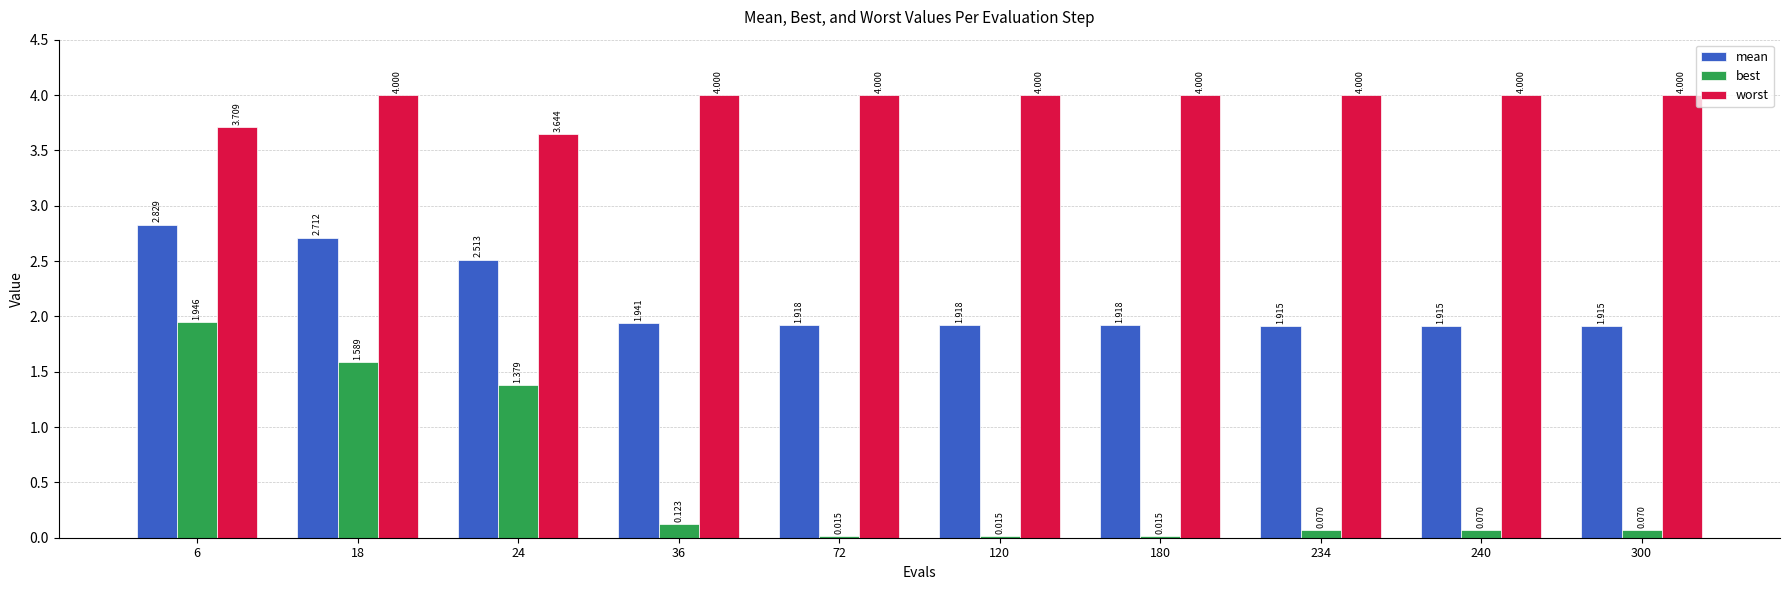

Rank the series by their maximum value, from lowest to highest.

best, mean, worst